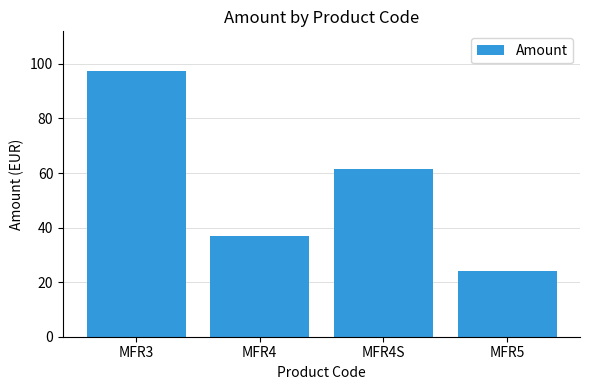

Does the chart contain any negative values?

No